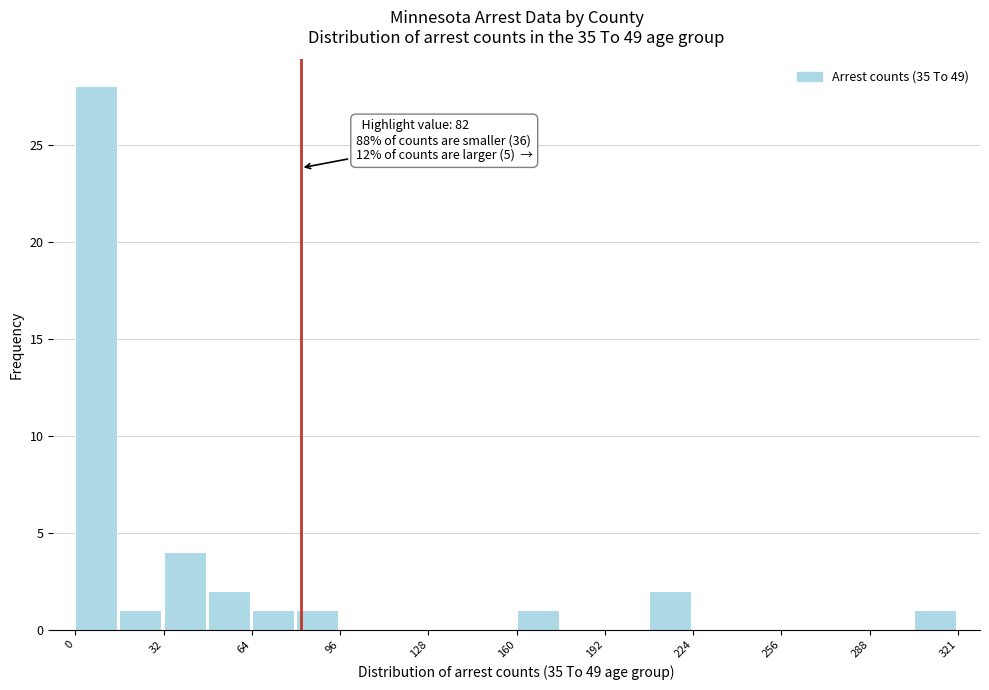

Read against the x-axis, roughly where is the centre of the tallest bar?

10